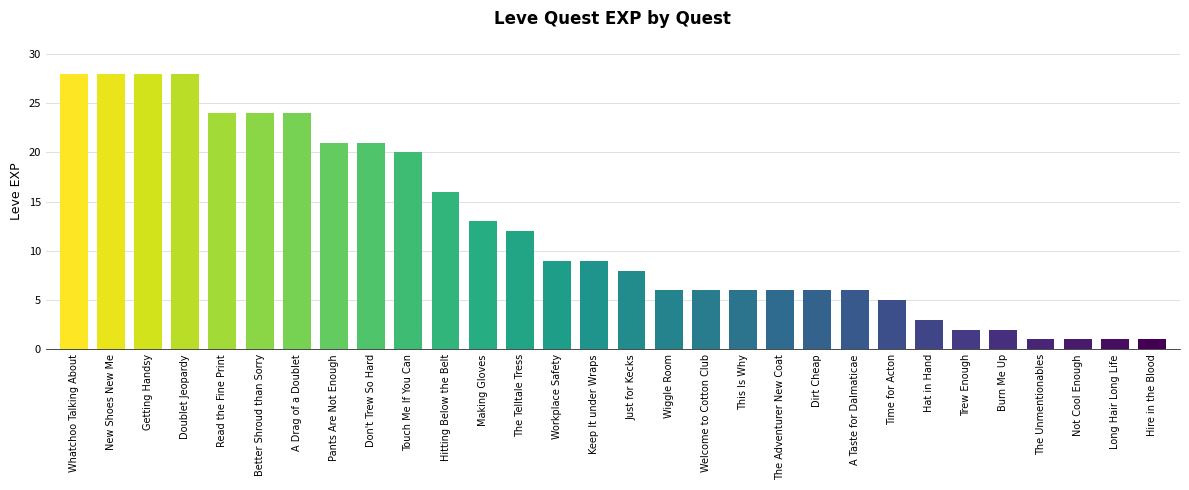

What is the value of the 27th bar from the left?

1